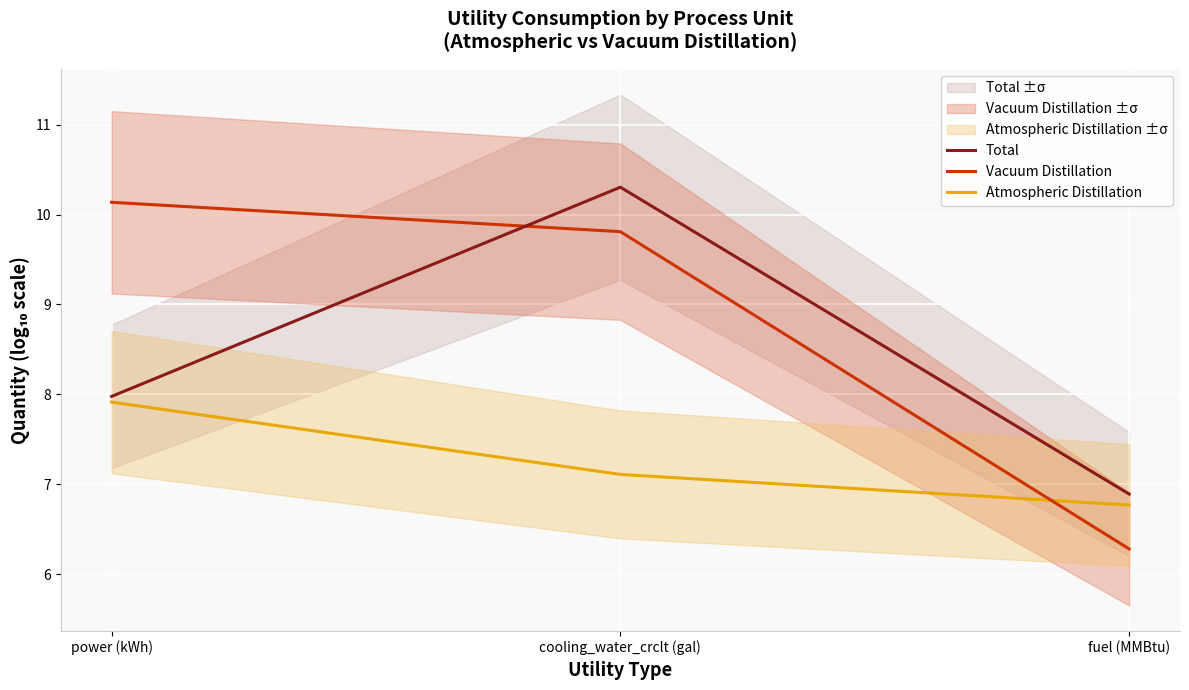

What is the sum of the Atmospheric Distillation values at fuel (MMBtu) and cooling_water_crclt (gal)?

13.9